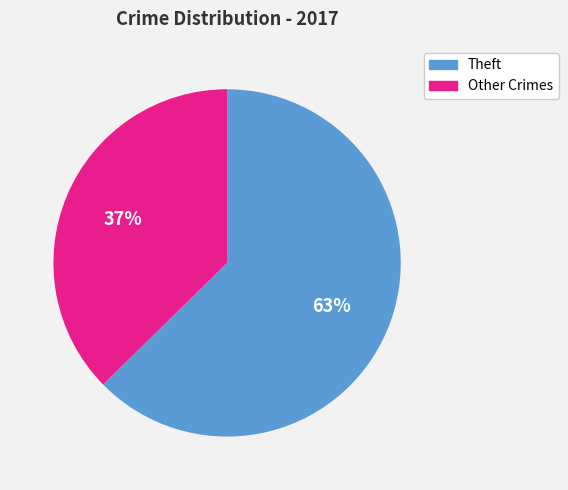

Is there a majority slice in this chart?

Yes